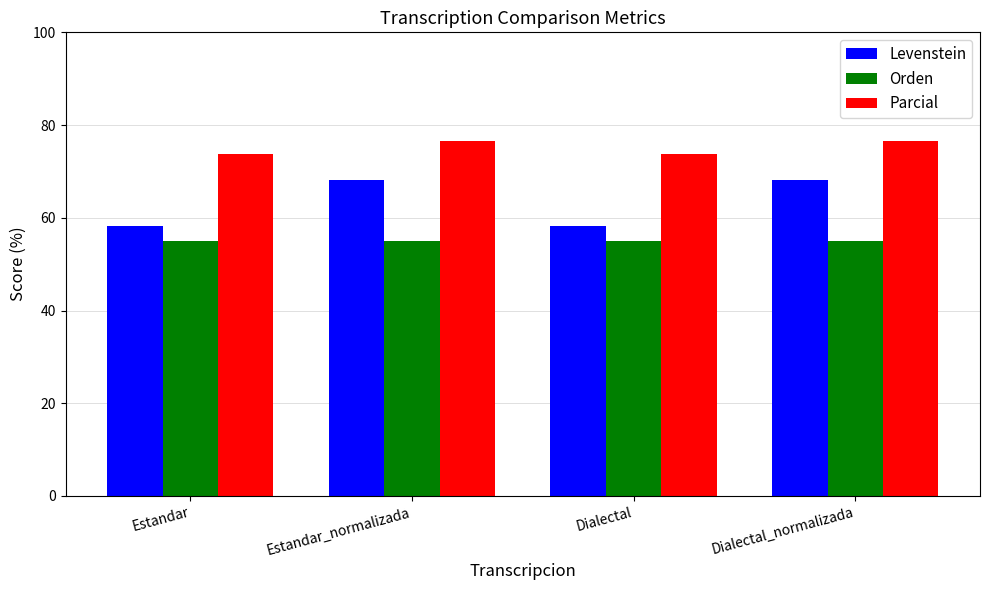

At Estandar_normalizada, list the series in order from largest to smallest.

Parcial, Levenstein, Orden